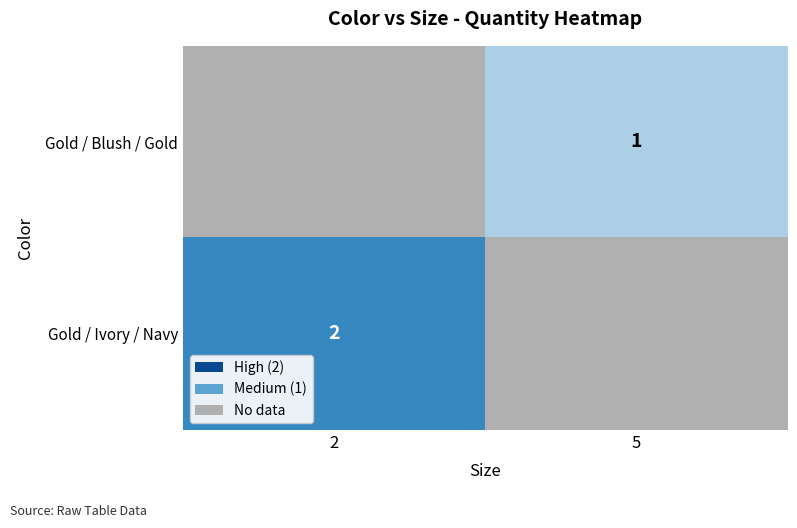

At how many categories does at least one series exceed 0?

2